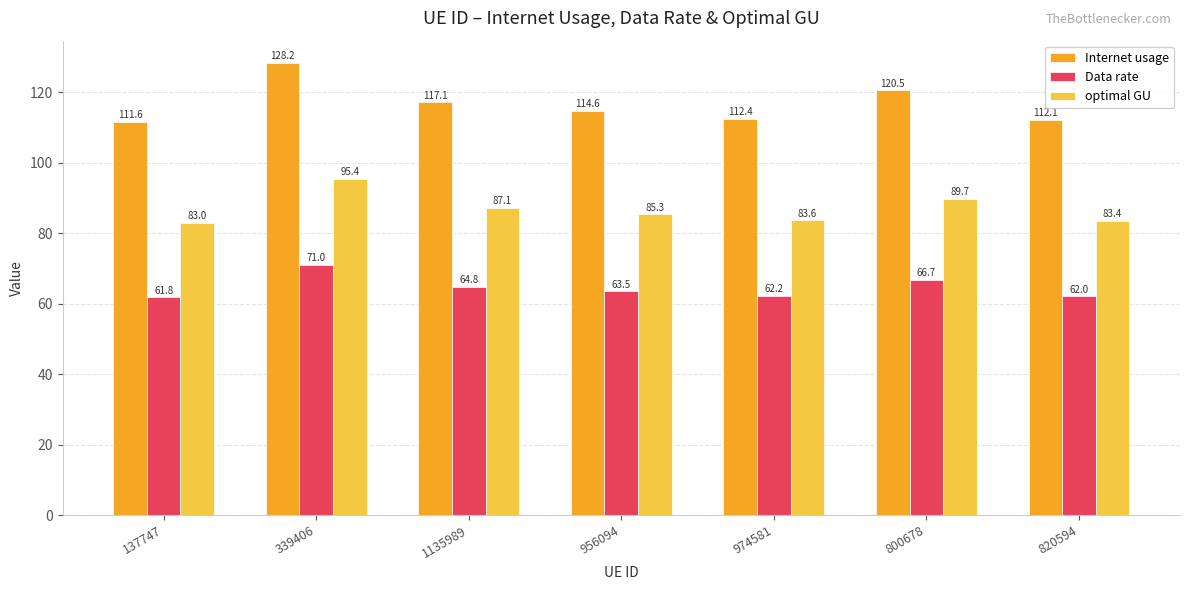

What is the label of the 3rd bar from the right?

974581